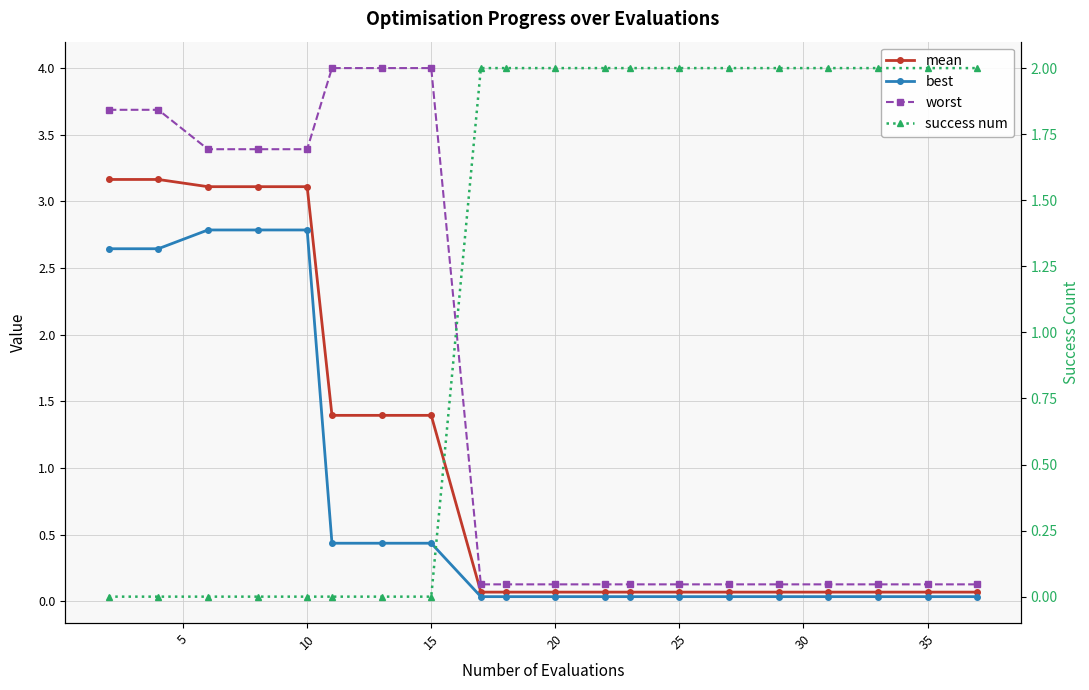

Which series ends up on top after the final intersection of success num and best?

success num